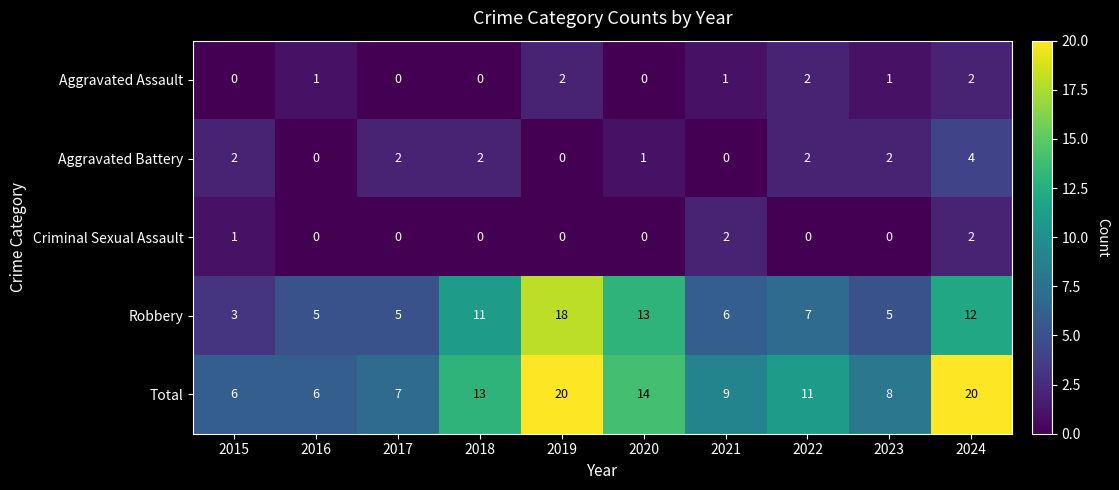

What is the difference between the maximum and minimum values in the Total series?

14